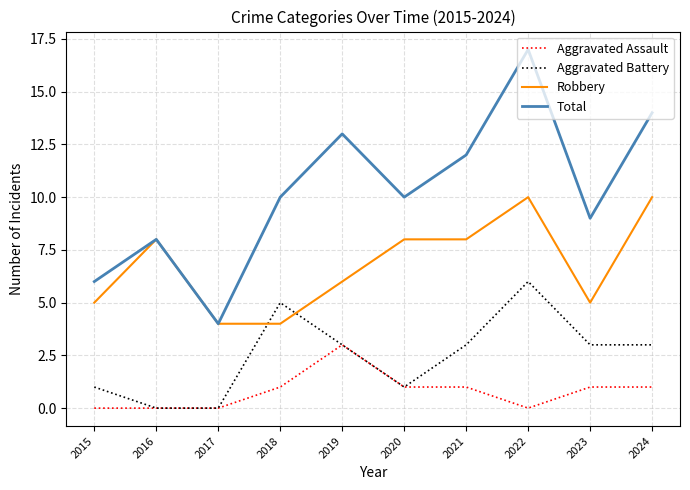

What is the difference between the highest and lowest values at 2017?

4